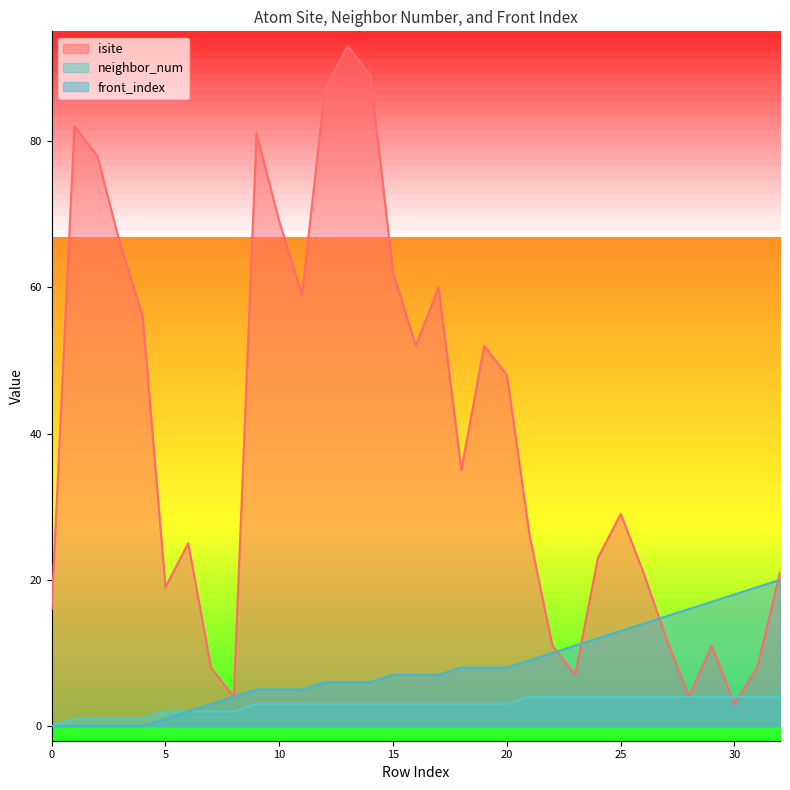

True or false: isite and neighbor_num cross at least once.

True